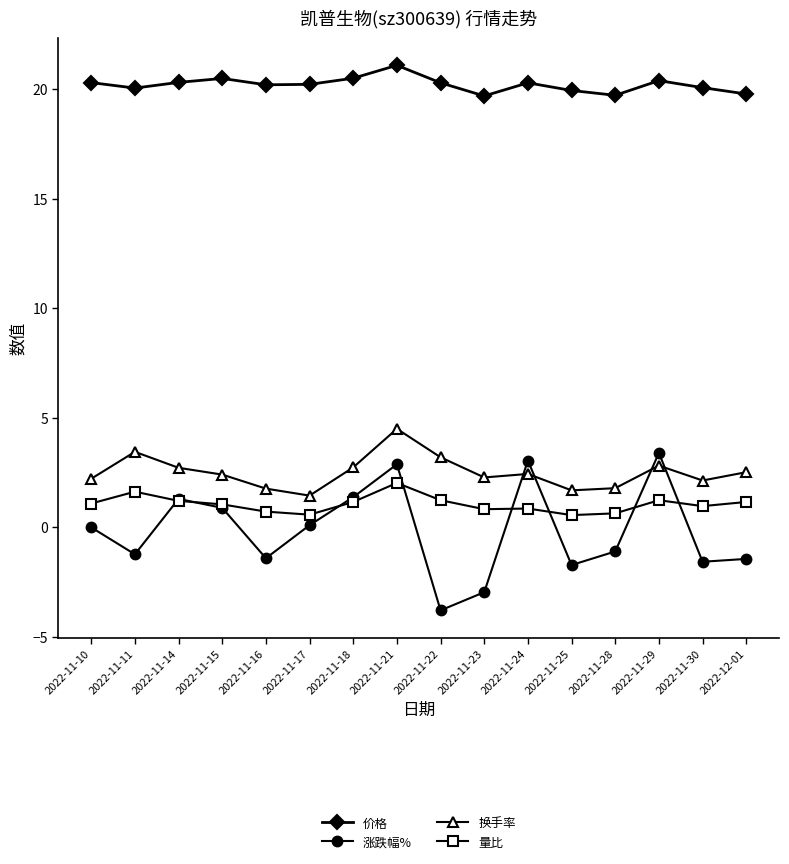

True or false: 换手率 has more than 2 points higher than both neighbors.

True